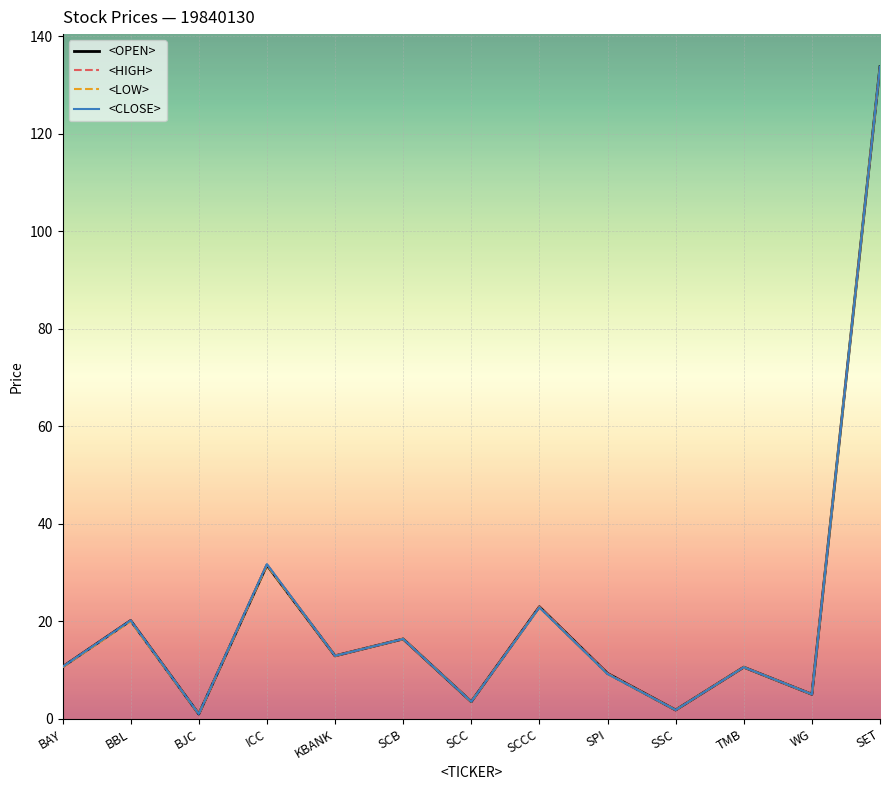

What is the total value across all series at BAY?

42.6